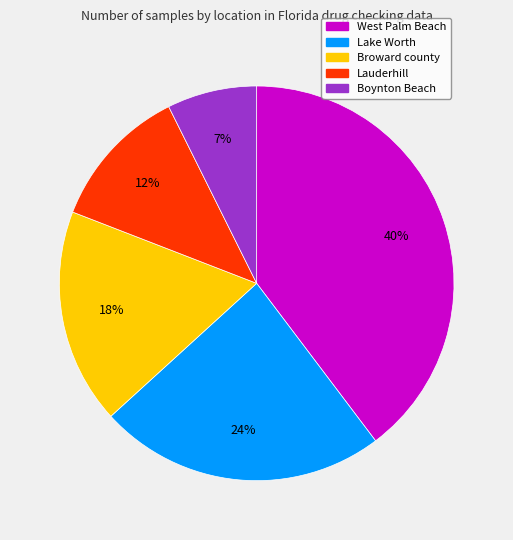

To the nearest percent, what percentage of the pie is Boynton Beach?

7%